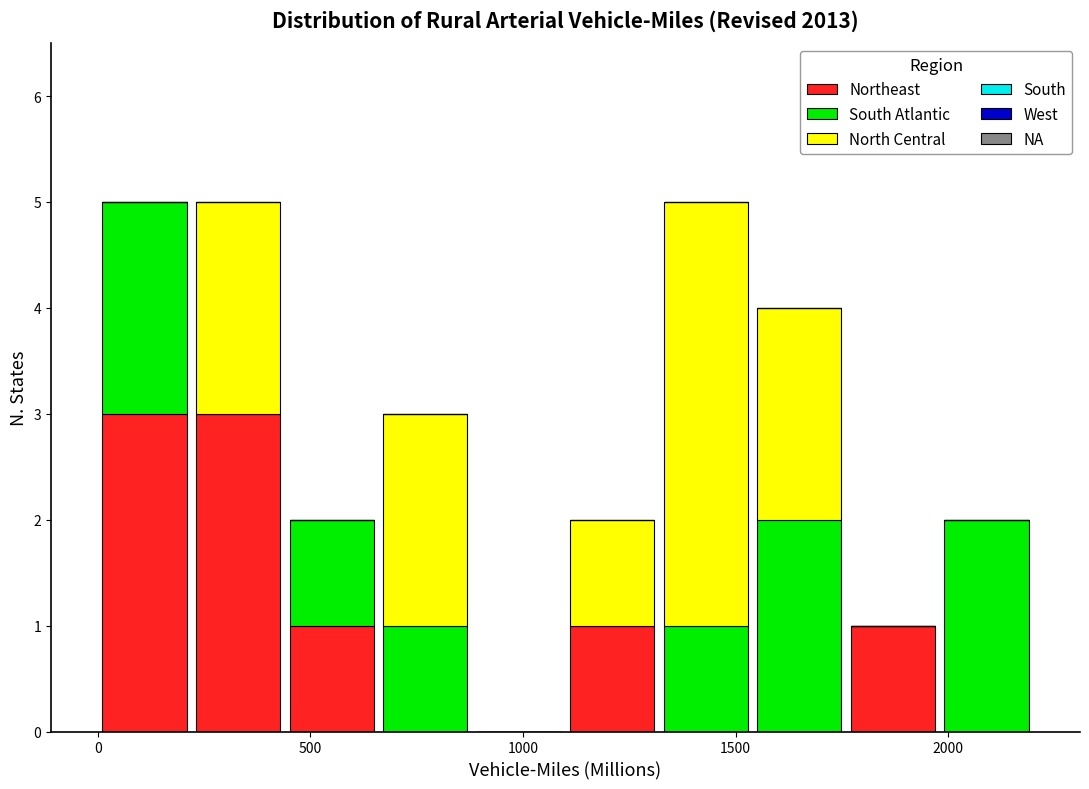

Reading left to right, transcribe this chart: for each stacked bar, give the range it covers on the x-axis and its total height. Neither the bar edges nor the heights are printed on the chart, so give them approximately, as read against the axes.

0 to 220: 5
220 to 440: 5
440 to 660: 2
660 to 880: 3
880 to 1100: 0
1100 to 1320: 2
1320 to 1540: 5
1540 to 1760: 4
1760 to 1980: 1
1980 to 2200: 2